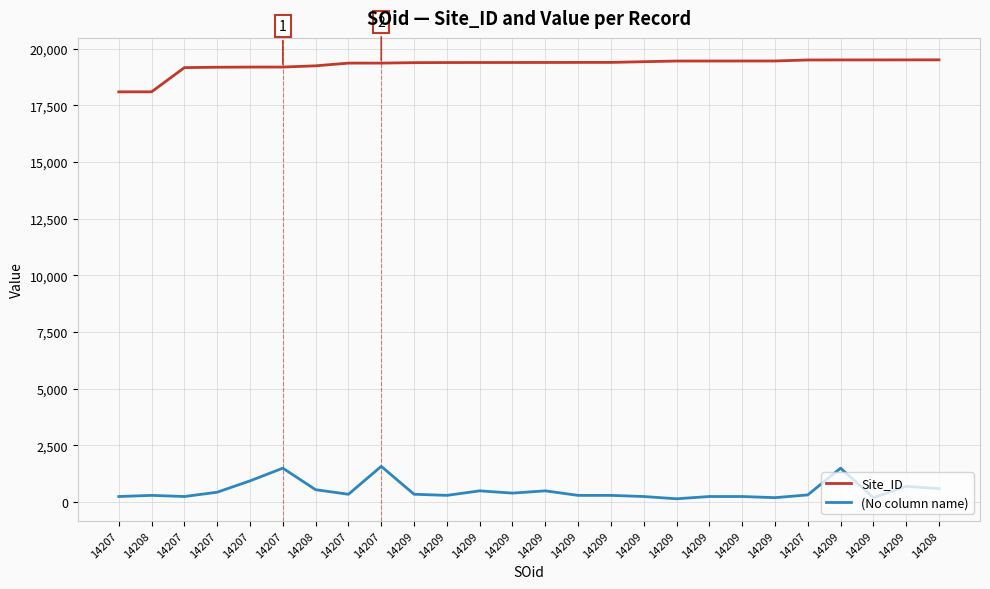

What are all the series names shown in the legend?

Site_ID, (No column name)